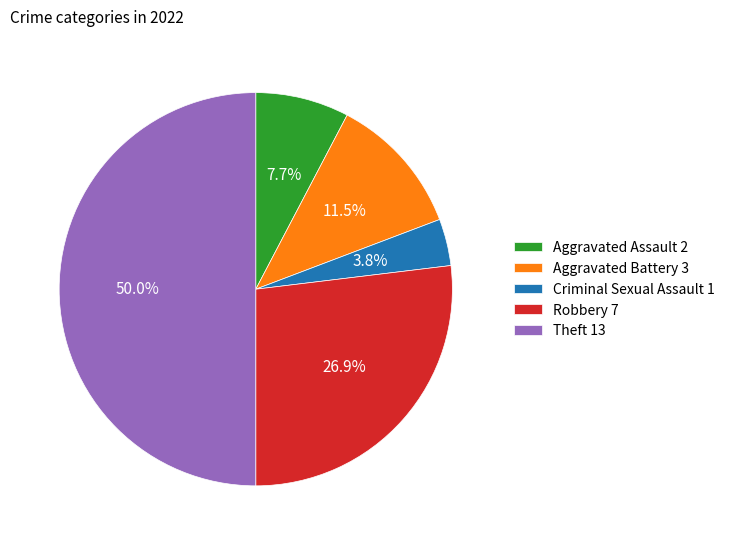

Is the sum of Robbery 7 and Aggravated Assault 2 greater than half?

No